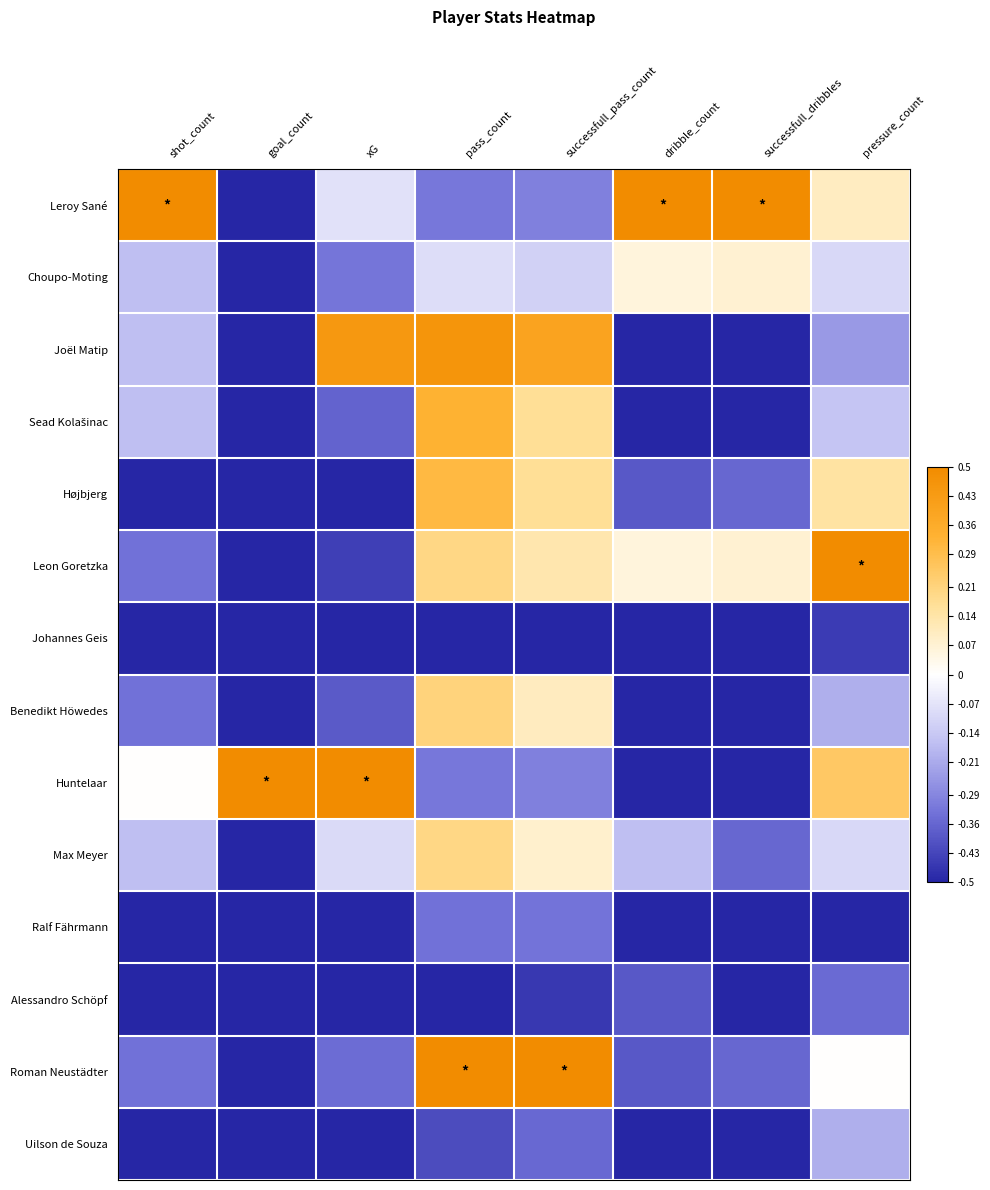

At which category does the chart reach its peak across all series?

shot_count